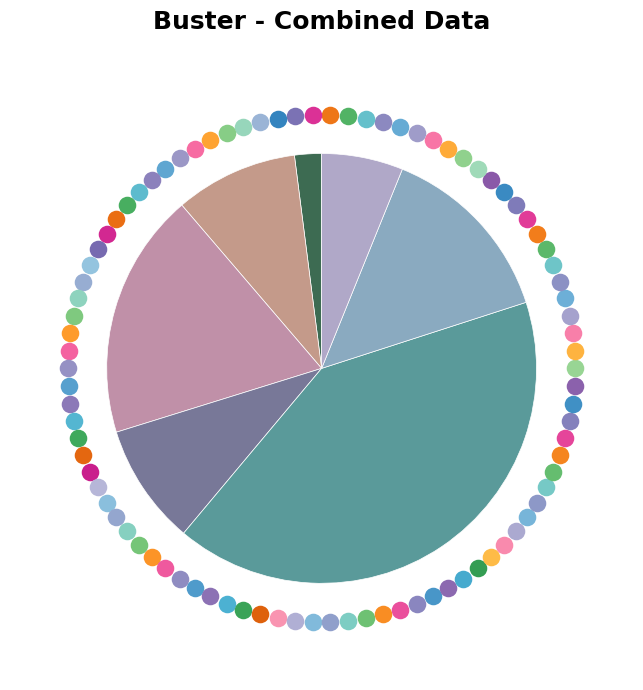

What percentage is the 91994004 slice, to the nearest percent?

4%